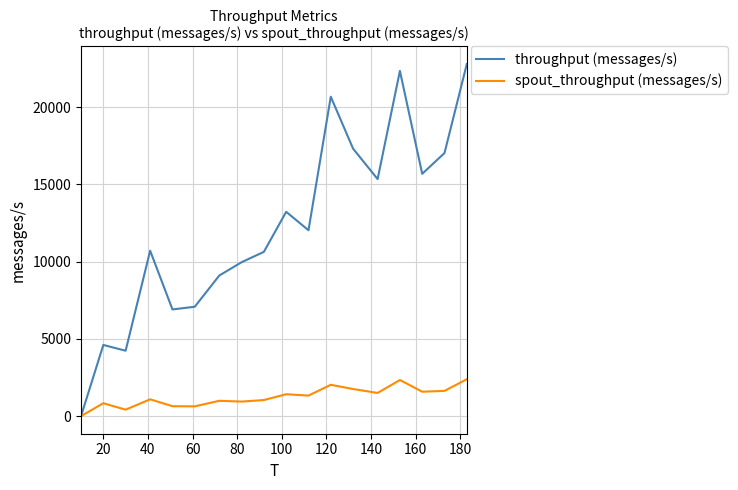

Which series has the largest range (max minus min)?

throughput (messages/s)